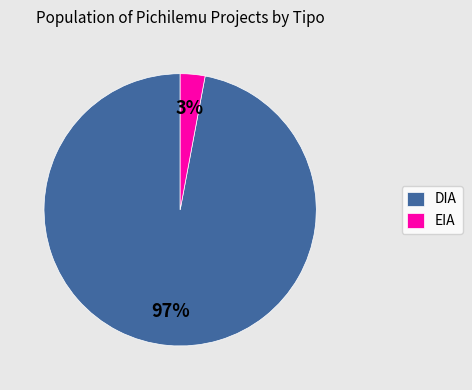

Is the sum of DIA and EIA greater than half?

Yes